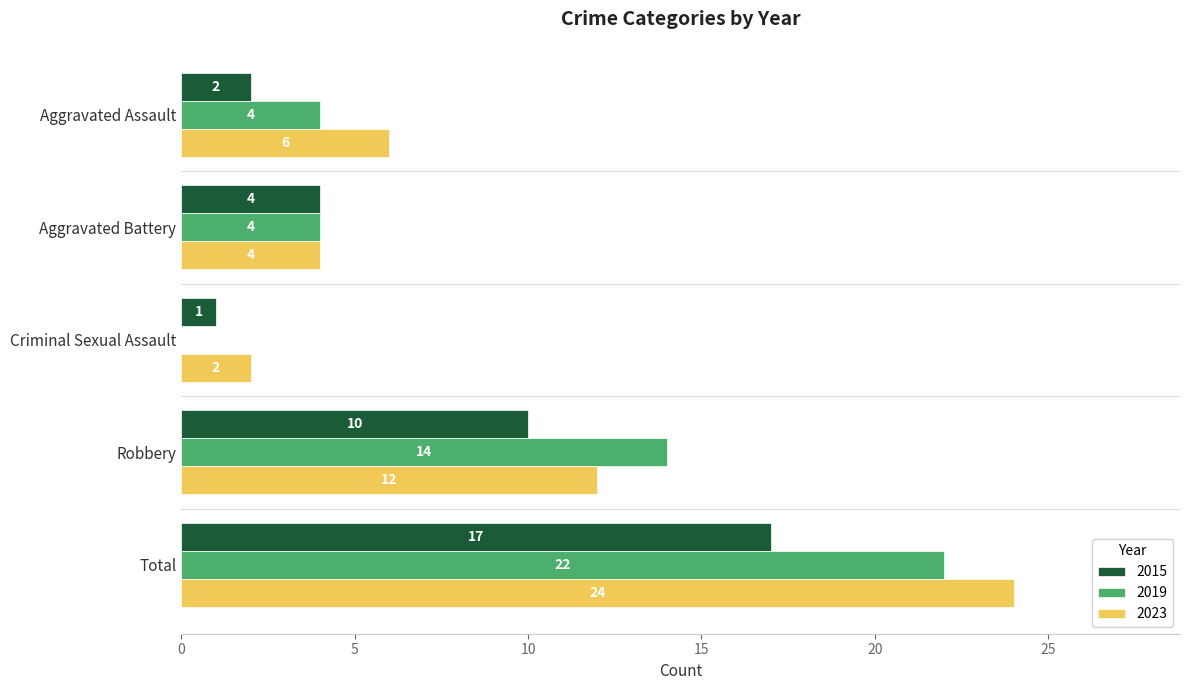

Where is 2019 nearest to the value 11?

Robbery